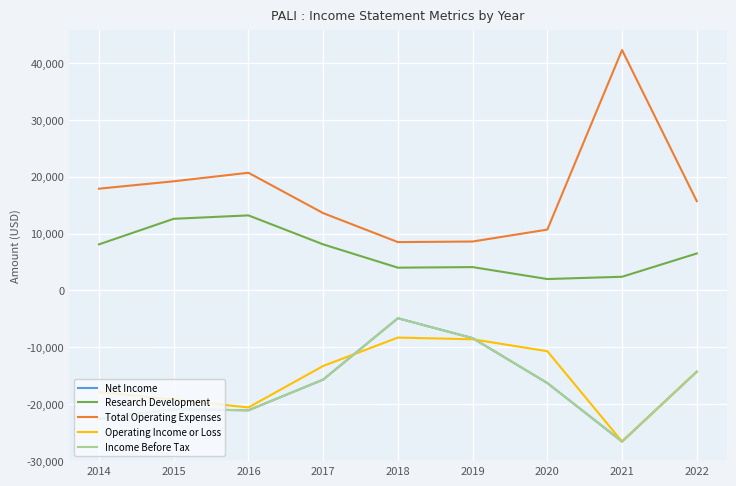

Which series changed the most between 2019 and 2020?

Net Income